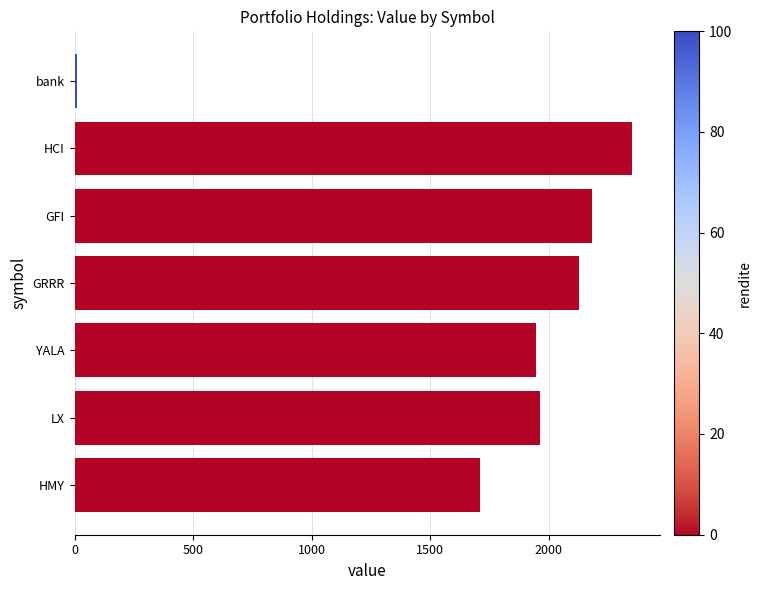

Approximately how many times larger is the value at GRRR compared to YALA?

1.1